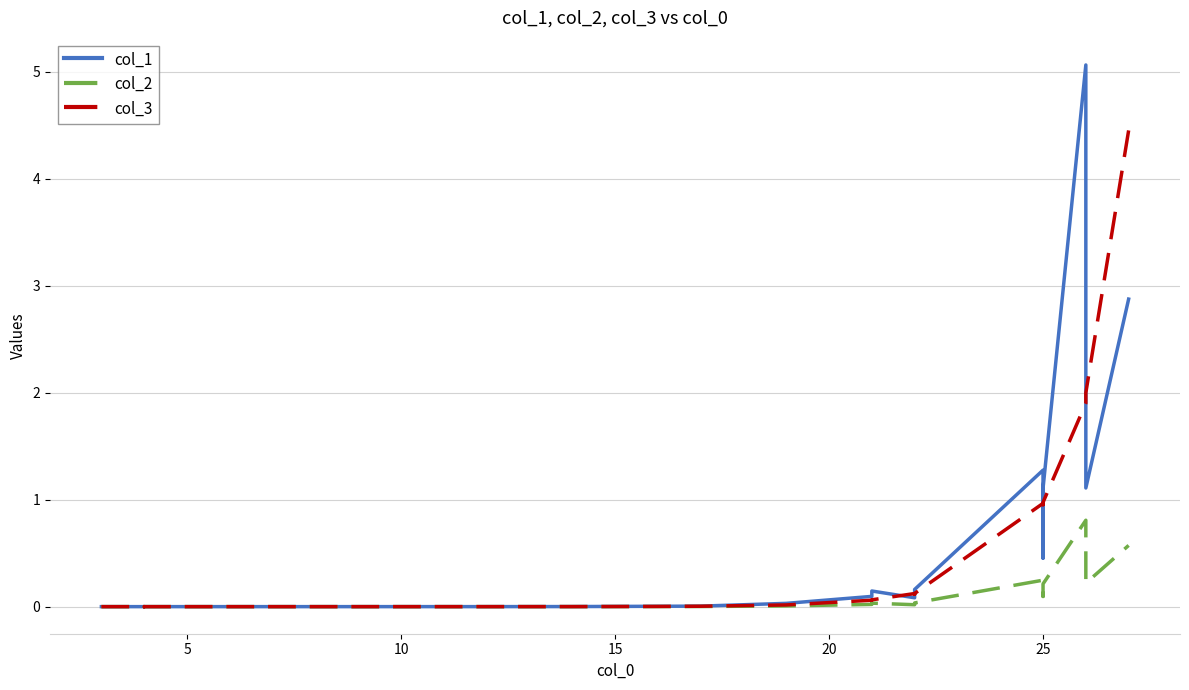

What is the value of the col_2 point at the 19th from the left?

0.2